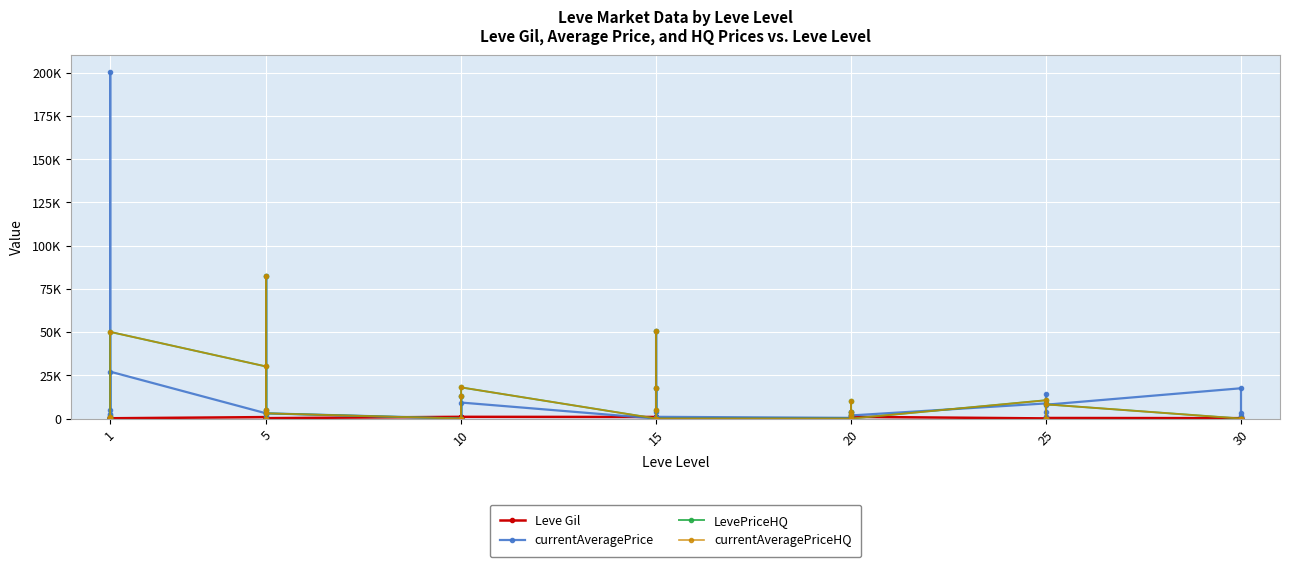

How many interior local peaks does the Leve Gil series have?

9